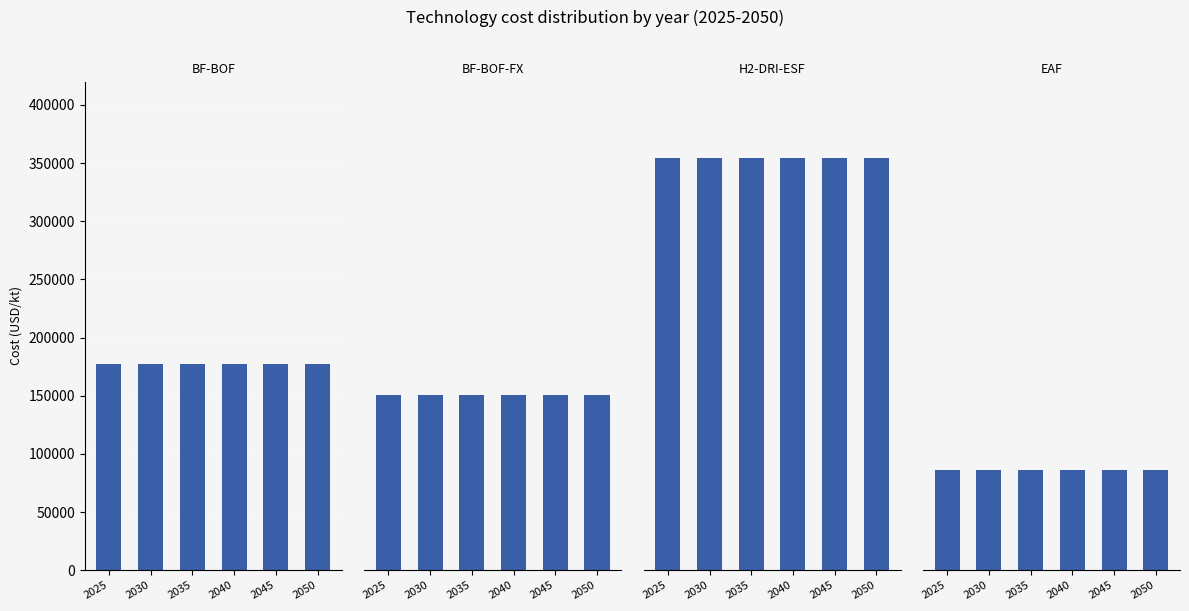

Where is BF-BOF-FX nearest to the value 150712?

2025